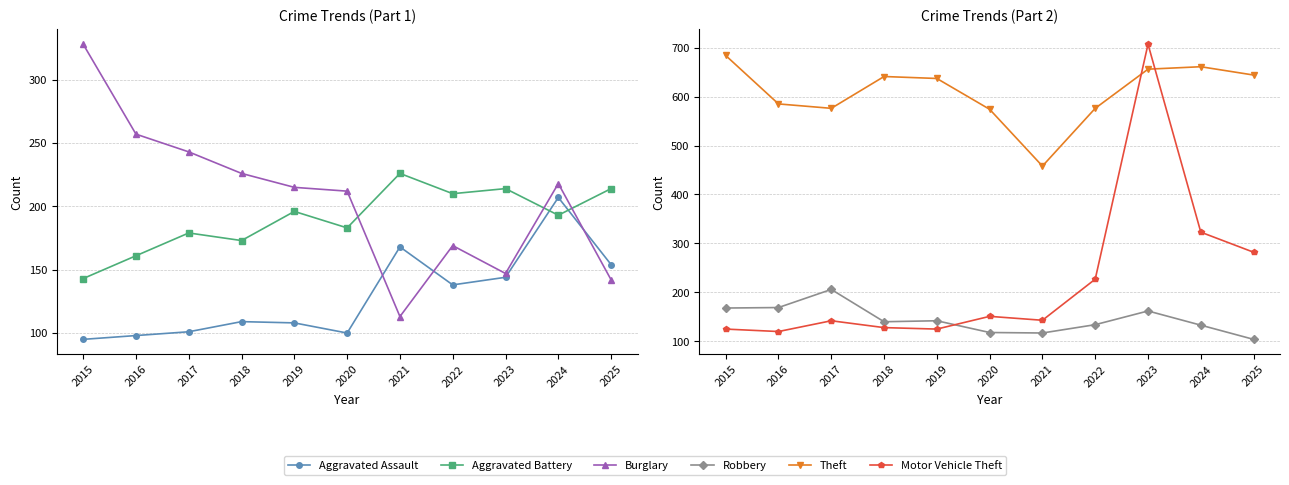

Rank the series at 2024 from highest to lowest value.

Theft, Motor Vehicle Theft, Burglary, Aggravated Assault, Aggravated Battery, Robbery